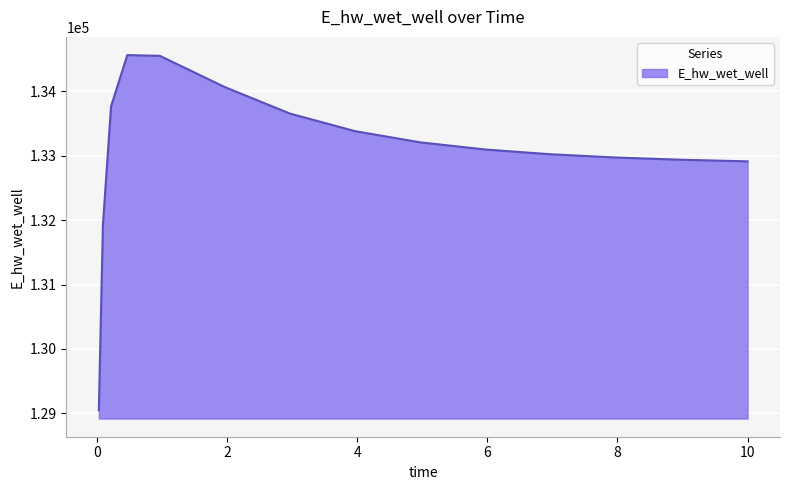

What is the minimum value shown in the chart?

129047.1